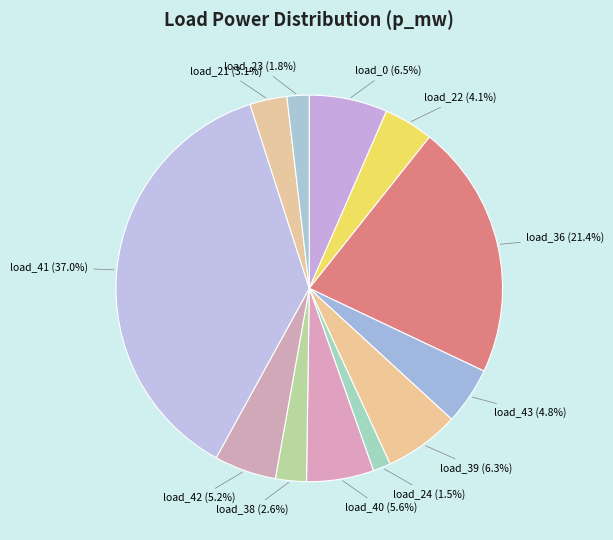

Which has a higher value, load_40 or load_23?

load_40